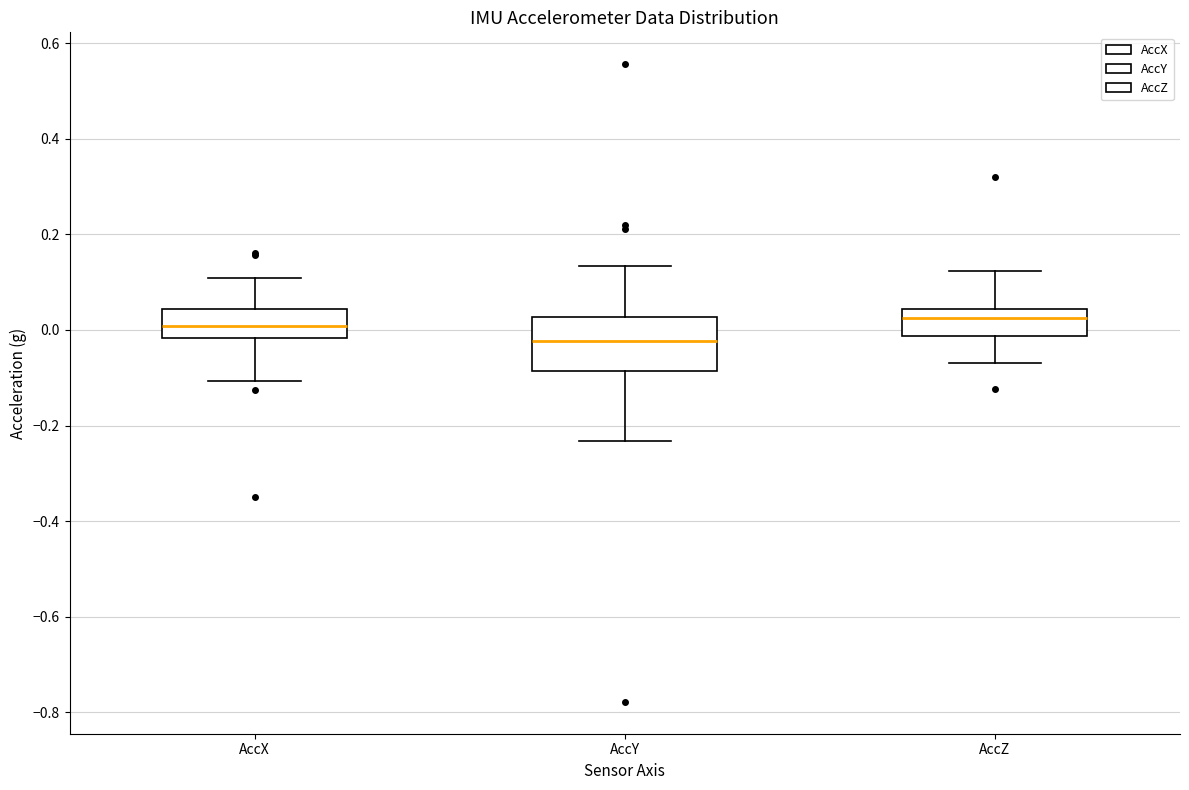

Where is the upper edge of the box for AccZ on the y-axis? The values are not printed on the chart, so give them approximately, as read against the axis.

0.04